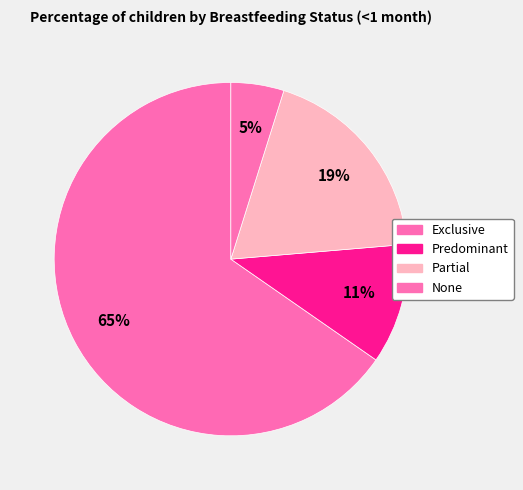

To the nearest percent, what is the difference between the largest and smallest slice percentages?

60%